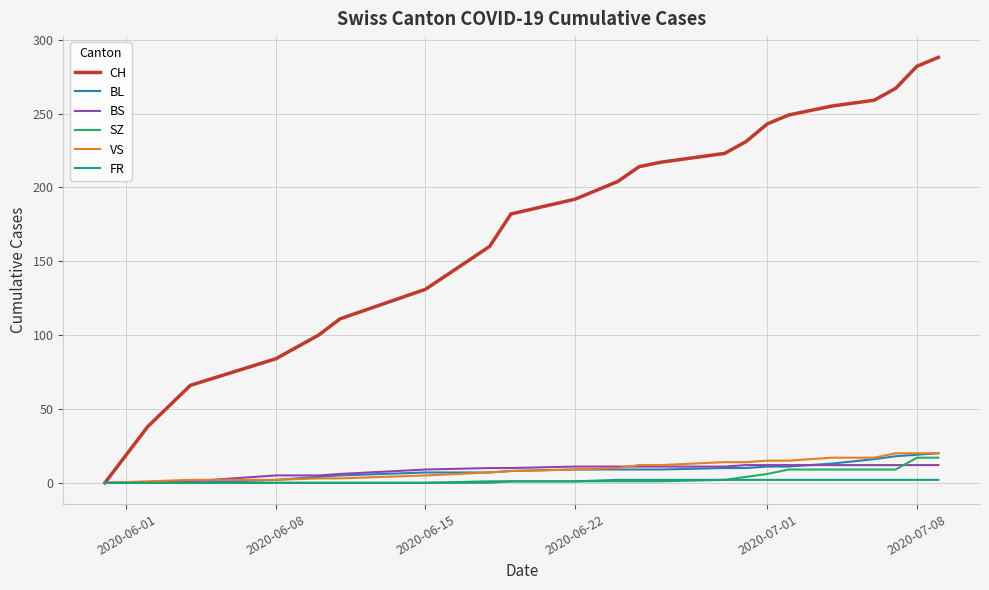

What are all the series names shown in the legend?

CH, BL, BS, SZ, VS, FR